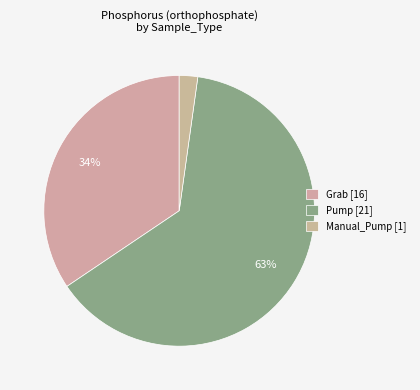

How many slices are in this pie chart?

3